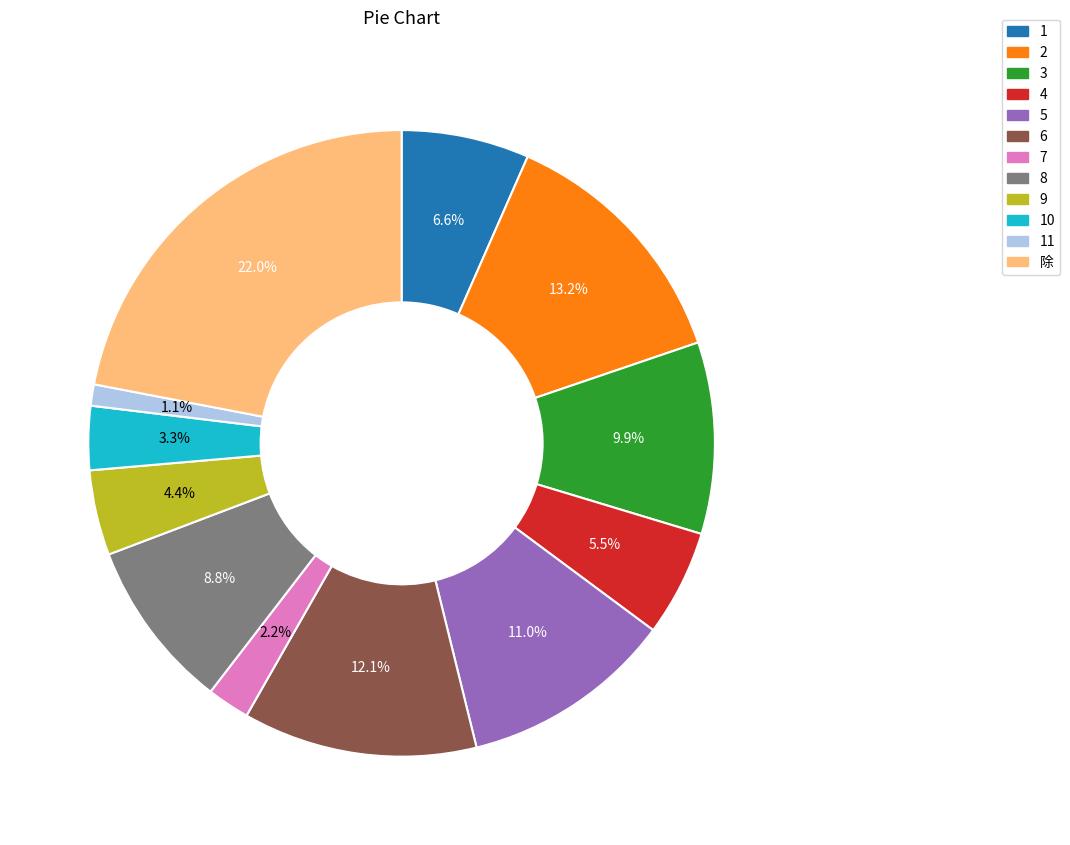

Does any single category account for the majority?

No